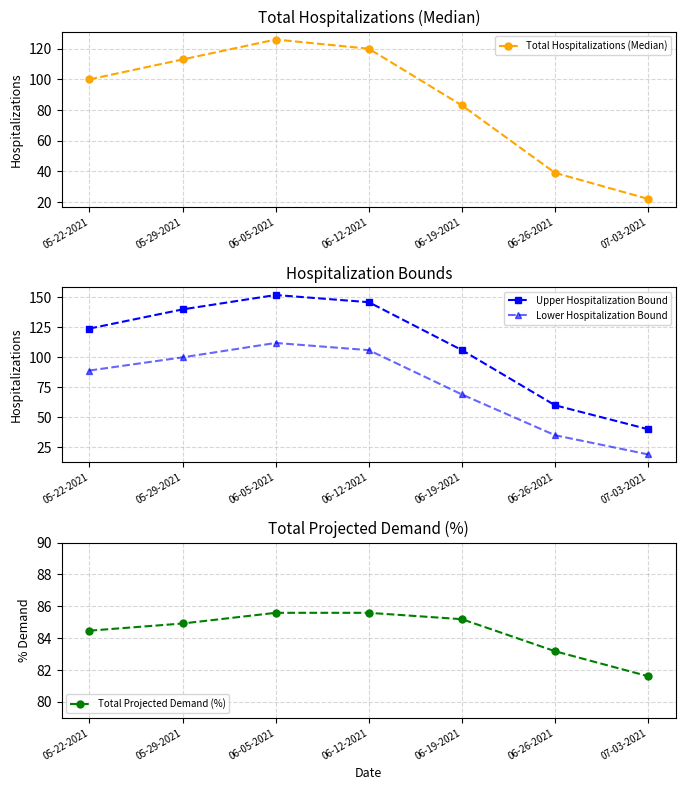

Is it true that Lower Hospitalization Bound equals 89.0 at 05-22-2021?

True